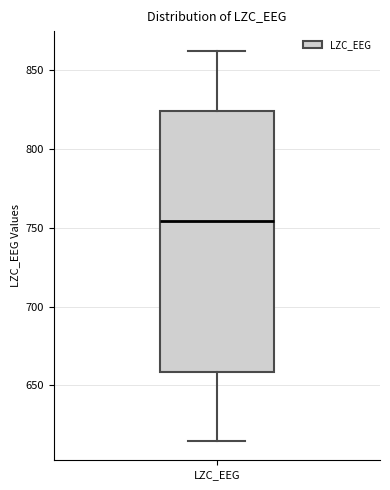

Where does the median line of the box for LZC_EEG sit on the y-axis? The values are not printed on the chart, so give them approximately, as read against the axis.

755